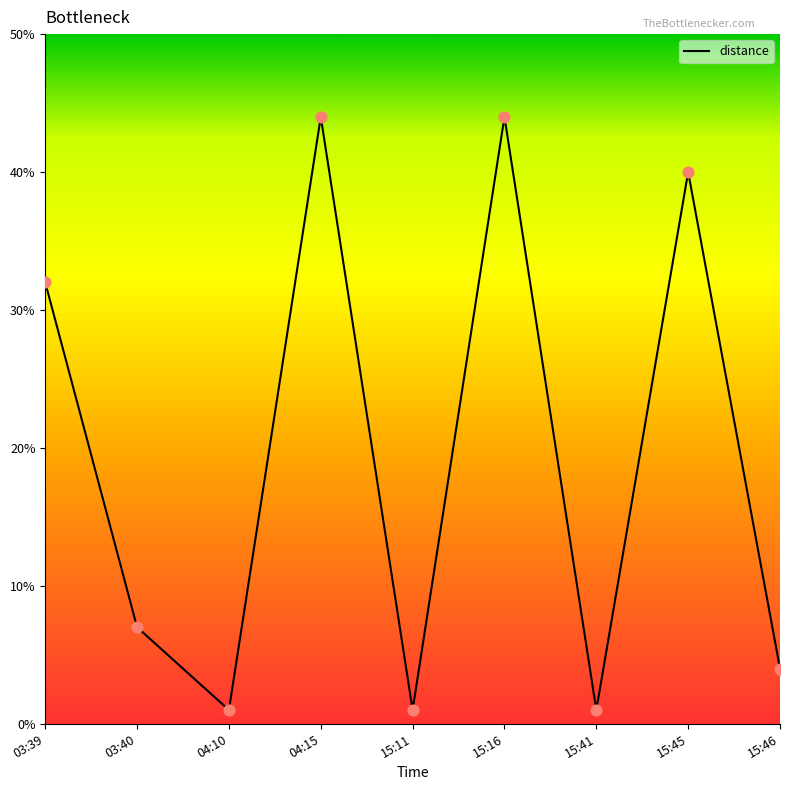

What is the change in value from 15:11 to 15:45?

+39